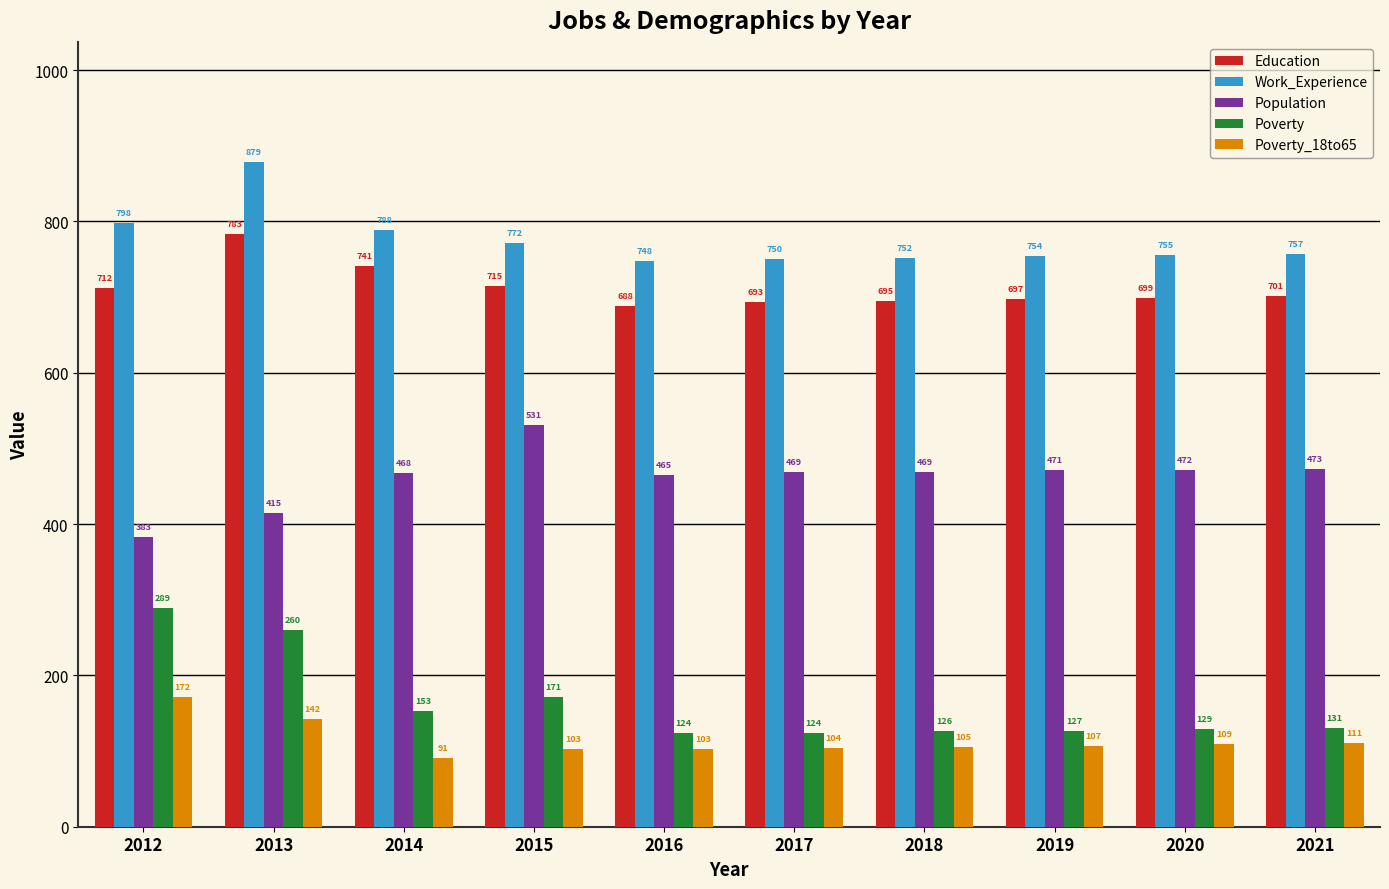

What is the difference between the highest and lowest values at 2012?

626